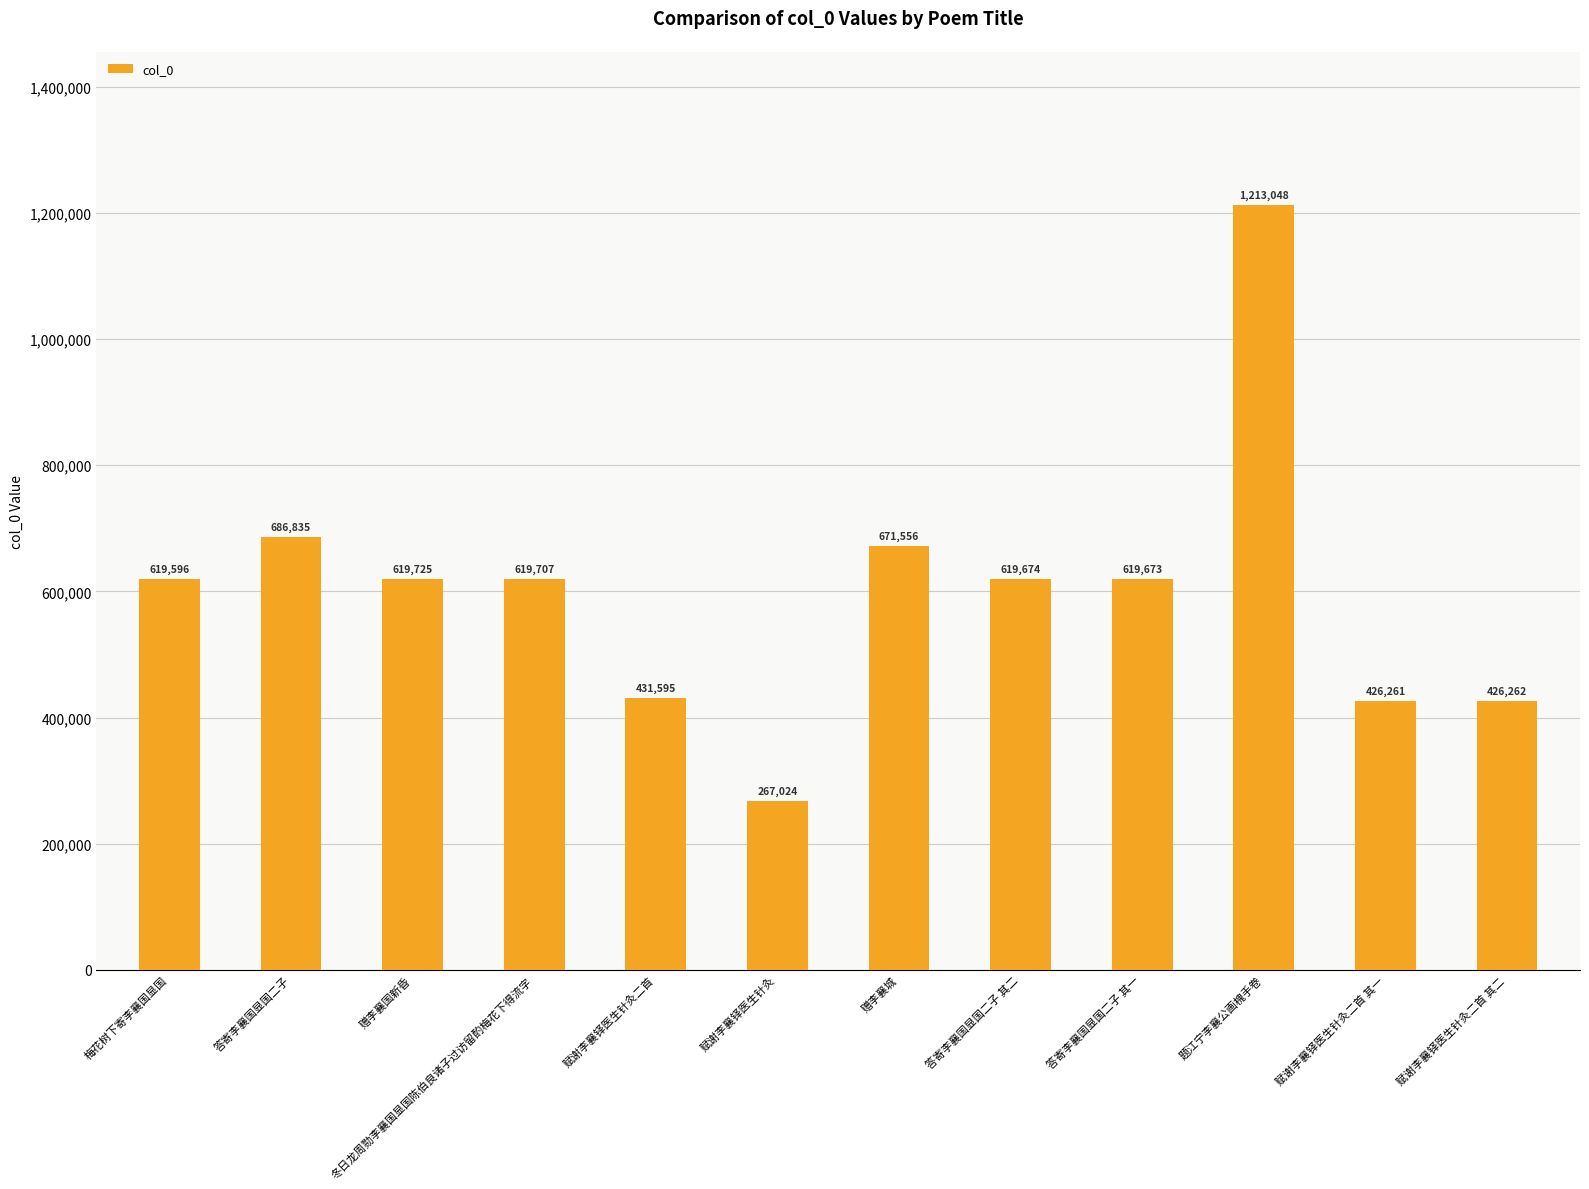

What is the label of the 1st bar from the right?

赋谢李襄铎医生针灸二首 其二